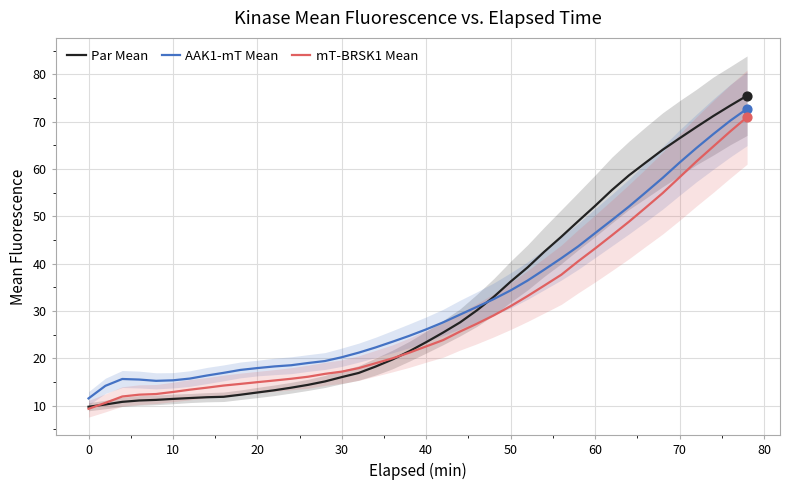

Which series has the largest Y range (max minus min)?

Par Mean